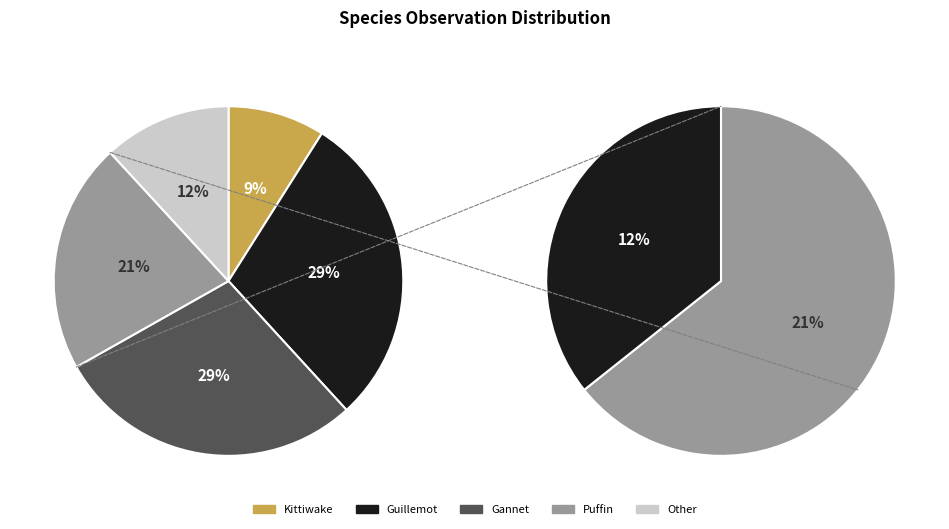

To the nearest percent, what is the average slice percentage?

20%